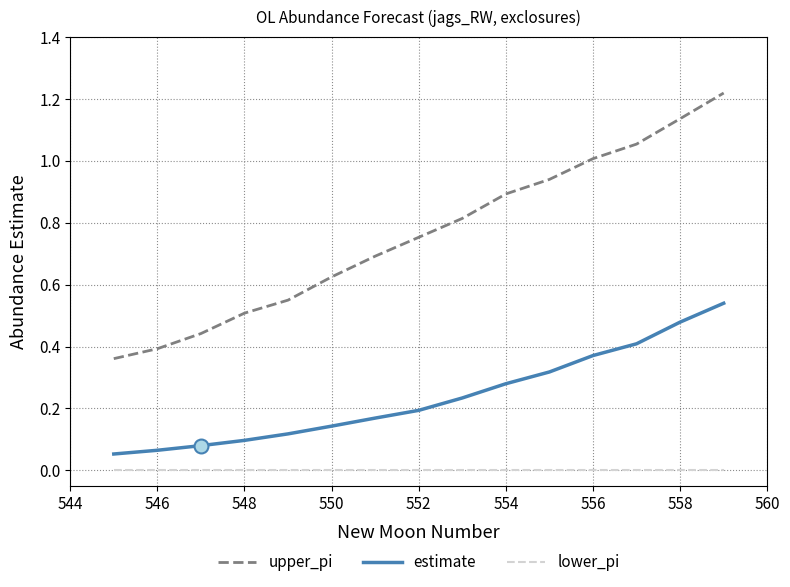

Which series has the largest range (max minus min)?

upper_pi